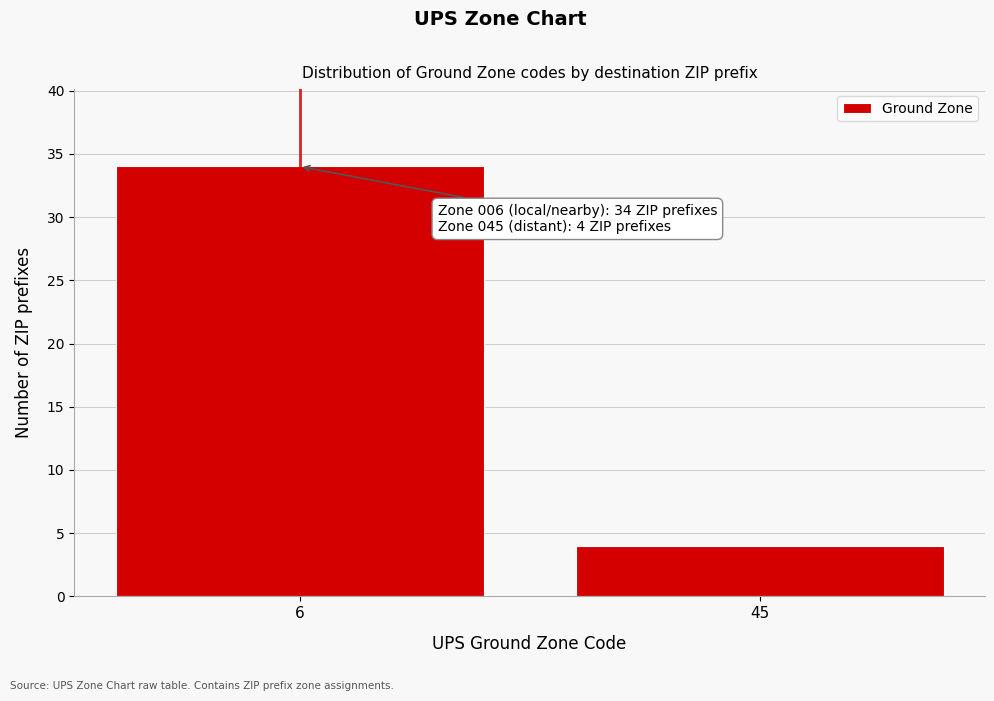

Reading left to right, extract all data points from this chart.

6=34	45=4